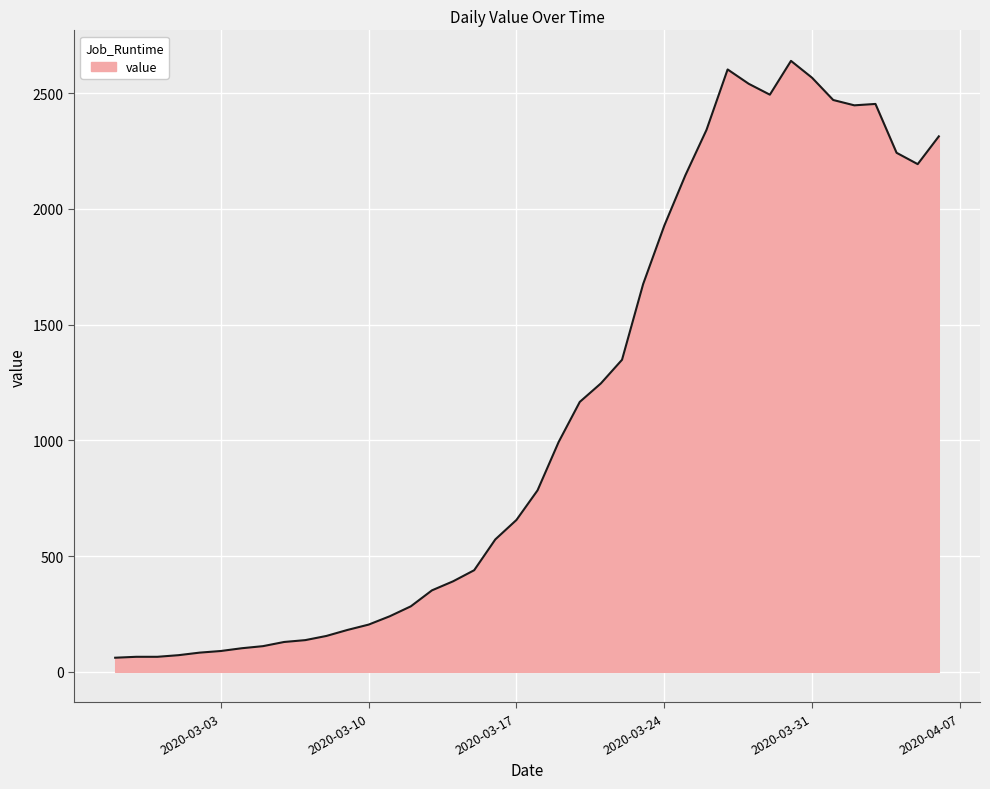

What is the difference between the maximum and minimum values?

2578